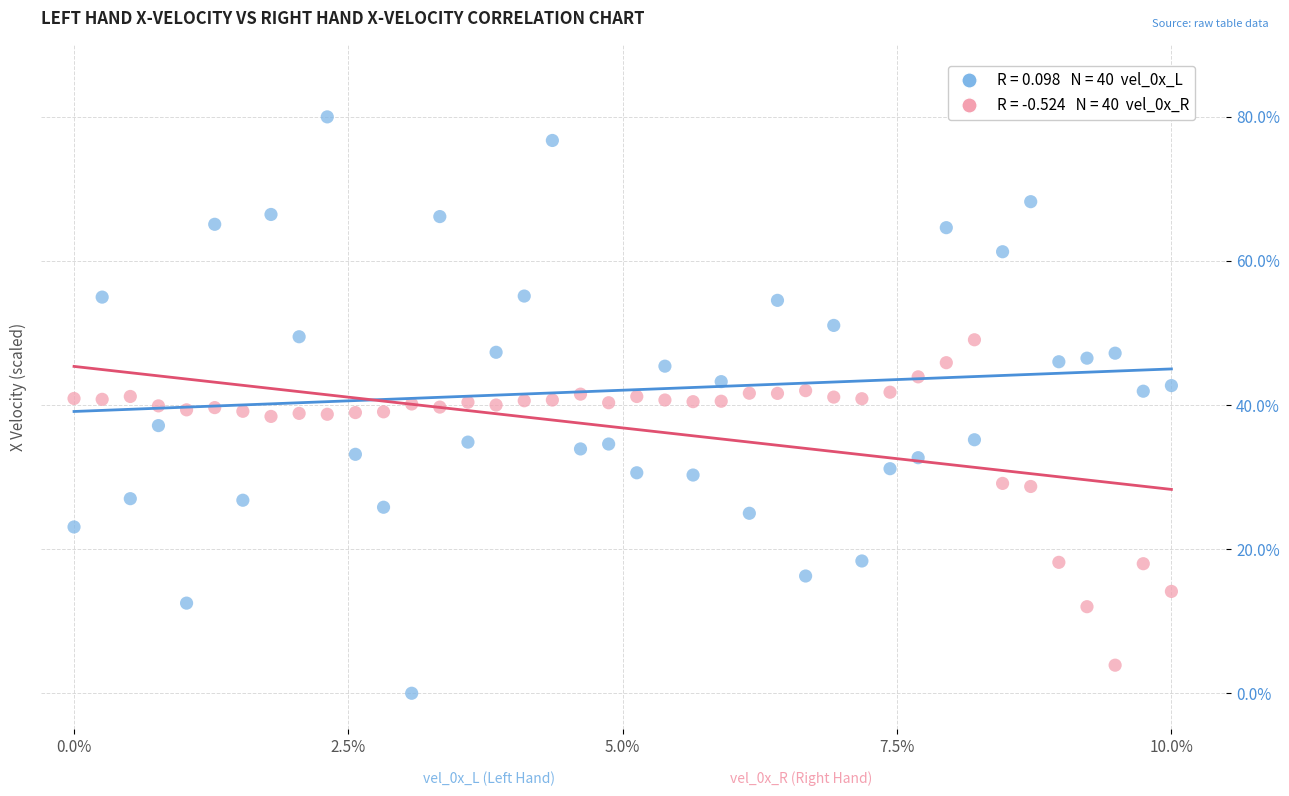

Across all data points, what is the range of Y values (max minus min)?

80.0